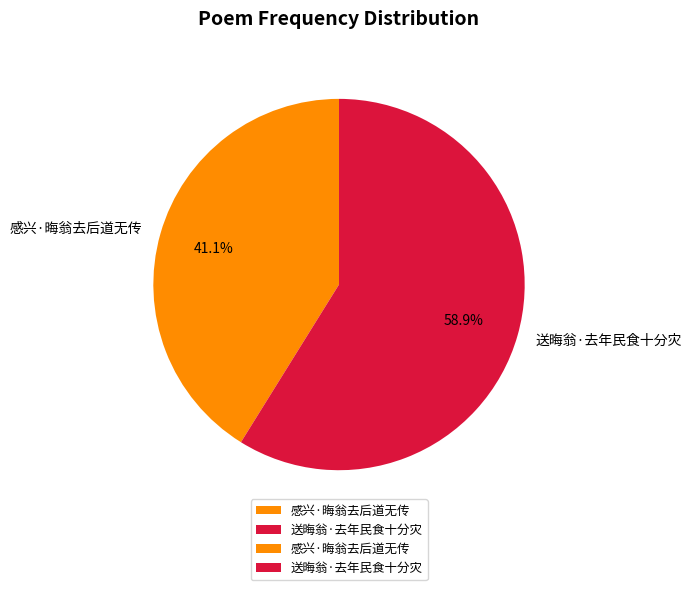

Which slice represents more than half of the pie?

送晦翁·去年民食十分灾